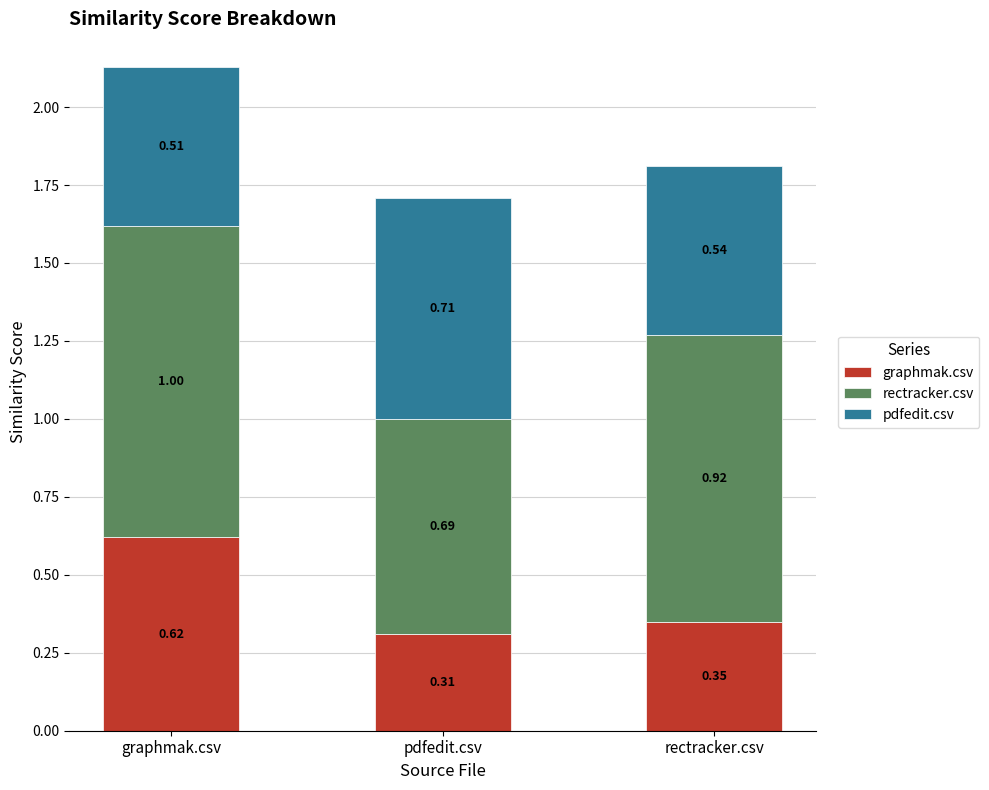

Rank the categories by graphmak.csv value from lowest to highest.

pdfedit.csv, rectracker.csv, graphmak.csv